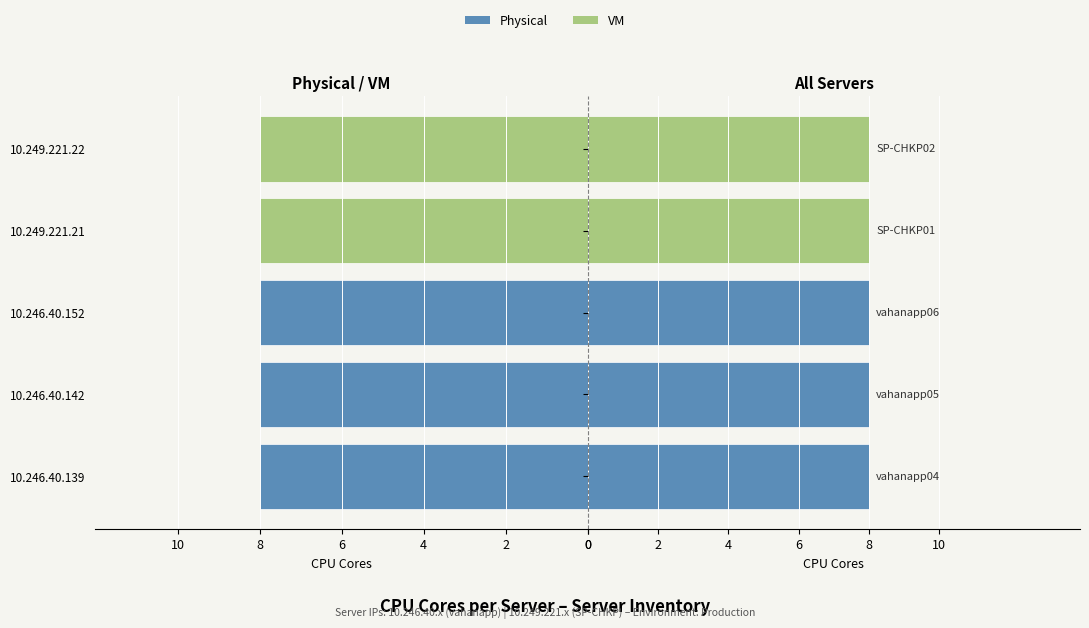

True or false: VM has a value of 0.0 at 10.246.40.139.

True